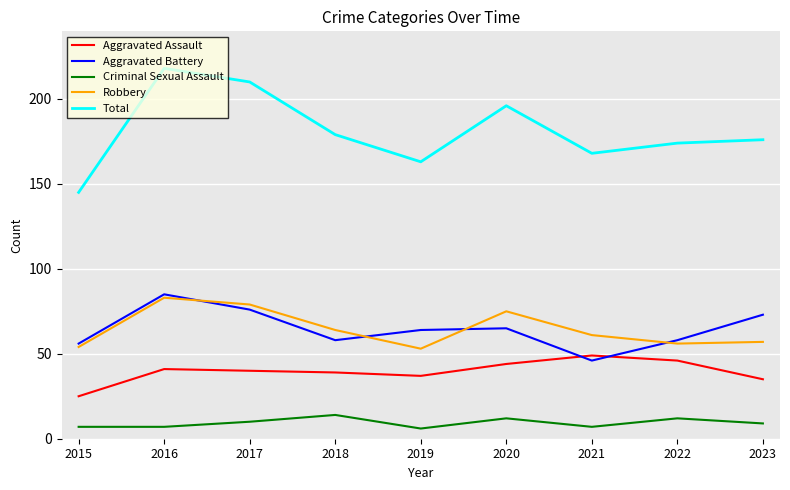

What are all the series names shown in the legend?

Aggravated Assault, Aggravated Battery, Criminal Sexual Assault, Robbery, Total